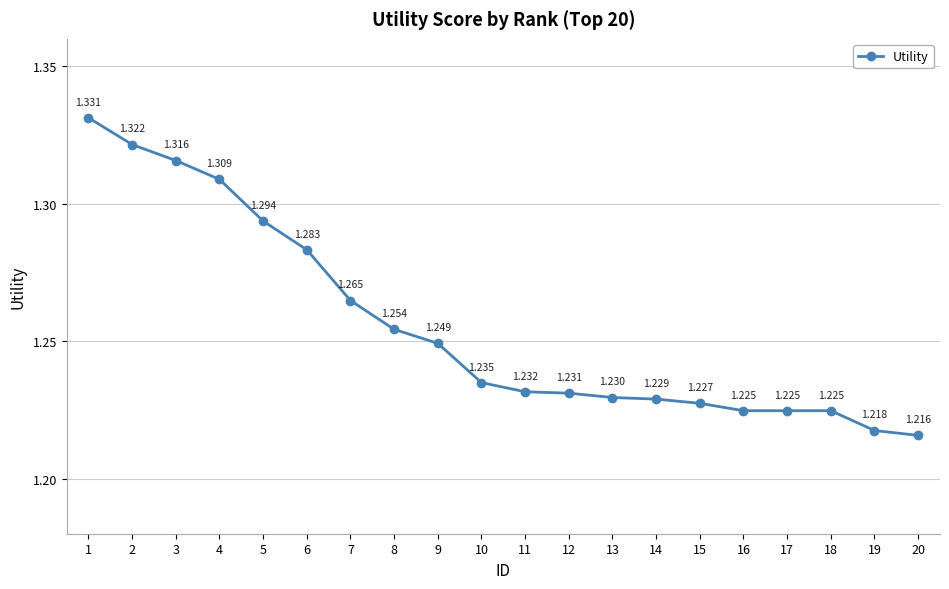

Which label corresponds to the largest value in the chart?

1